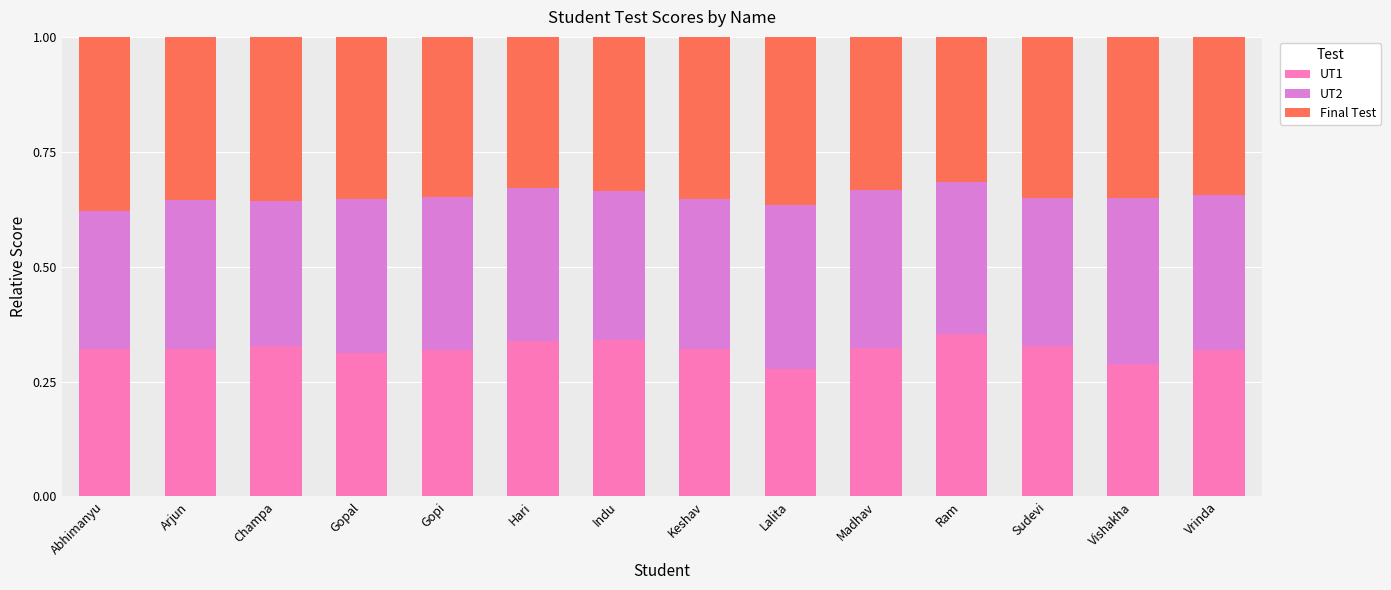

Is it true that UT1 equals 0.3 at Lalita?

True